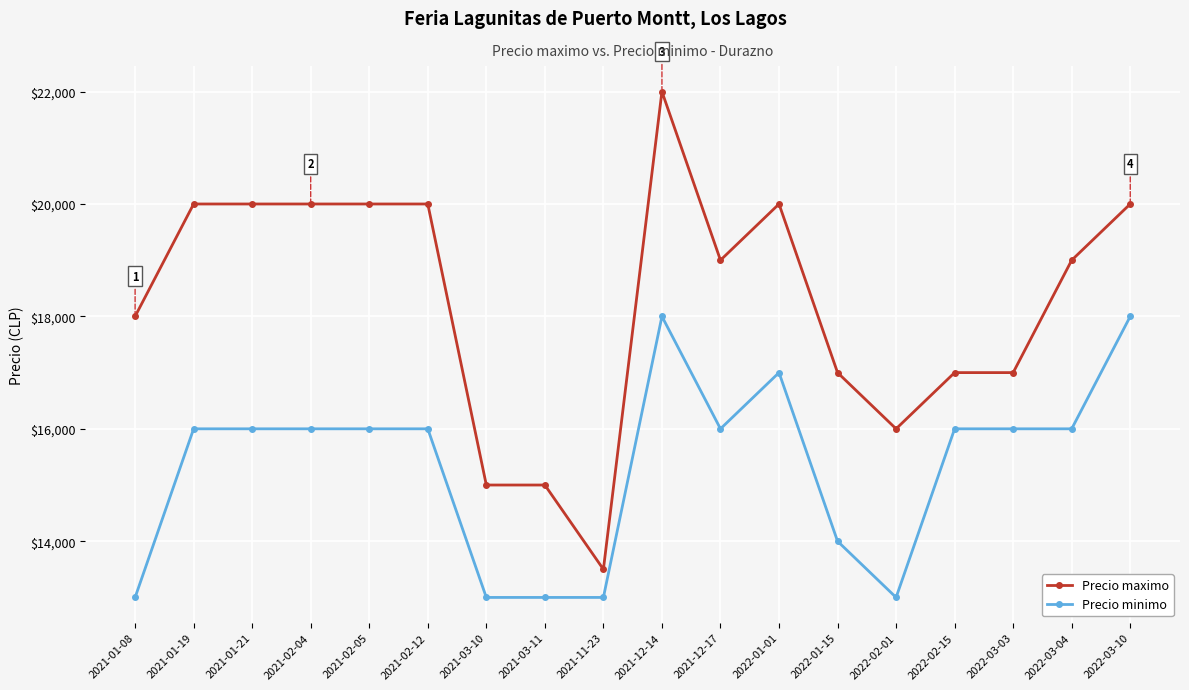

At which label does Precio maximo reach its peak?

2021-12-14